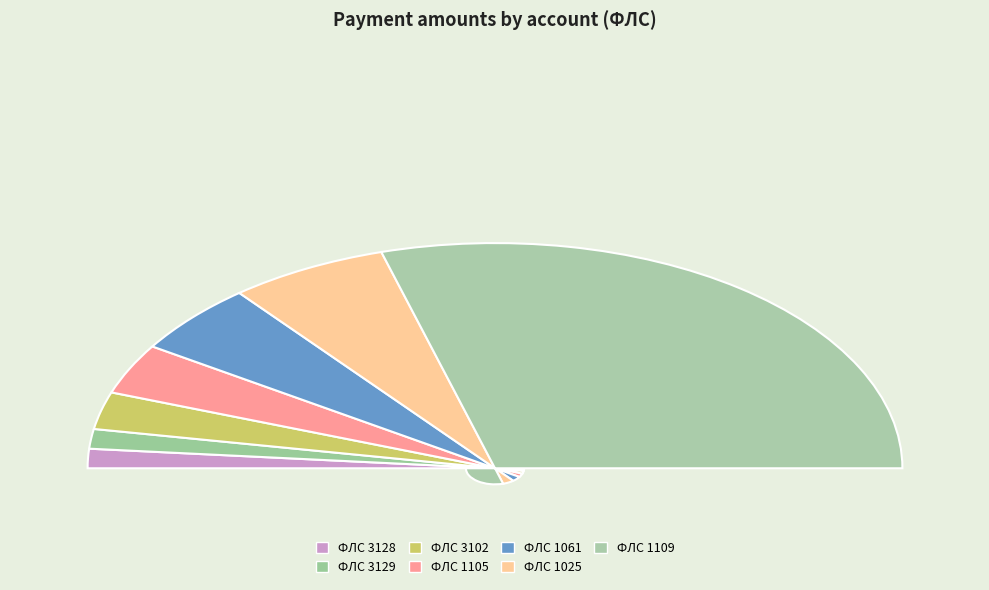

Which slice is the largest?

1109